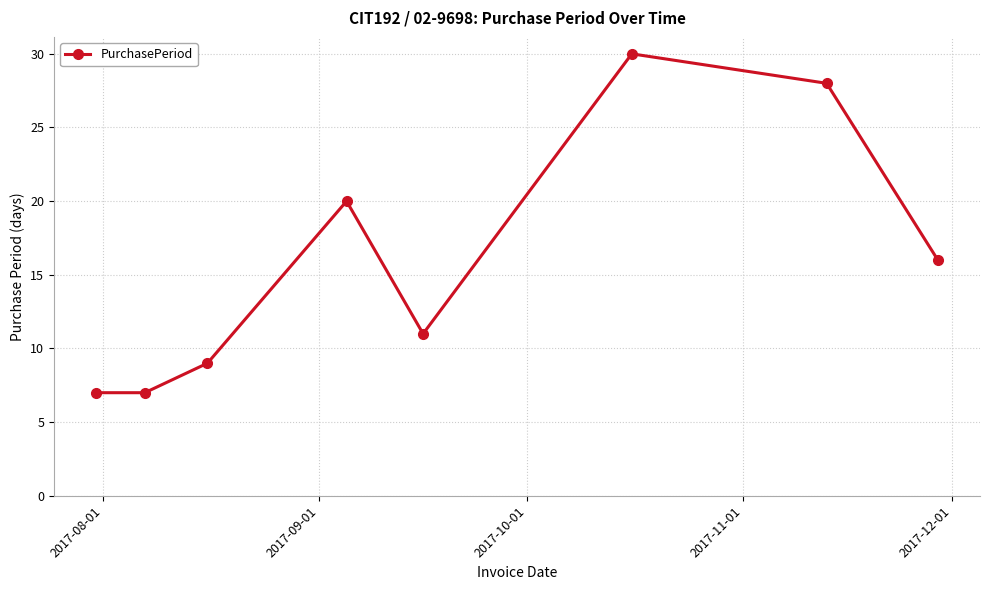

Does the chart display data point markers on the line(s)?

Yes